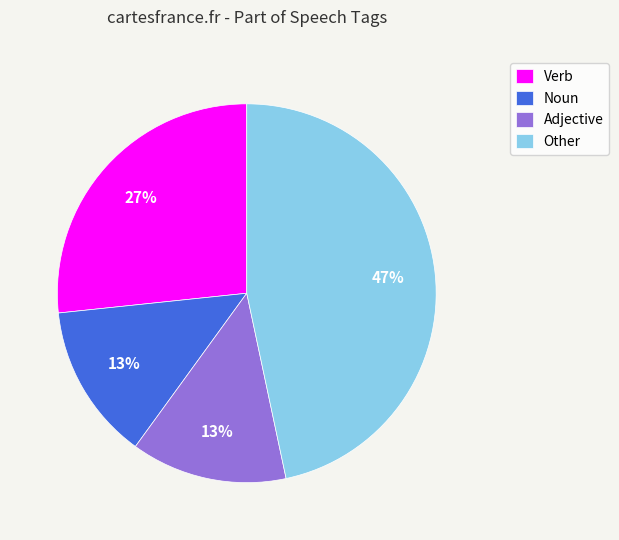

Which slice is the largest?

Other